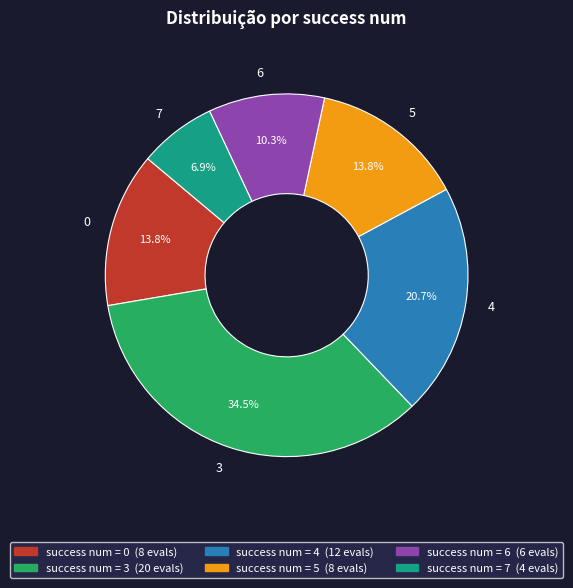

What percentage is NOT represented by 6?

89.7%